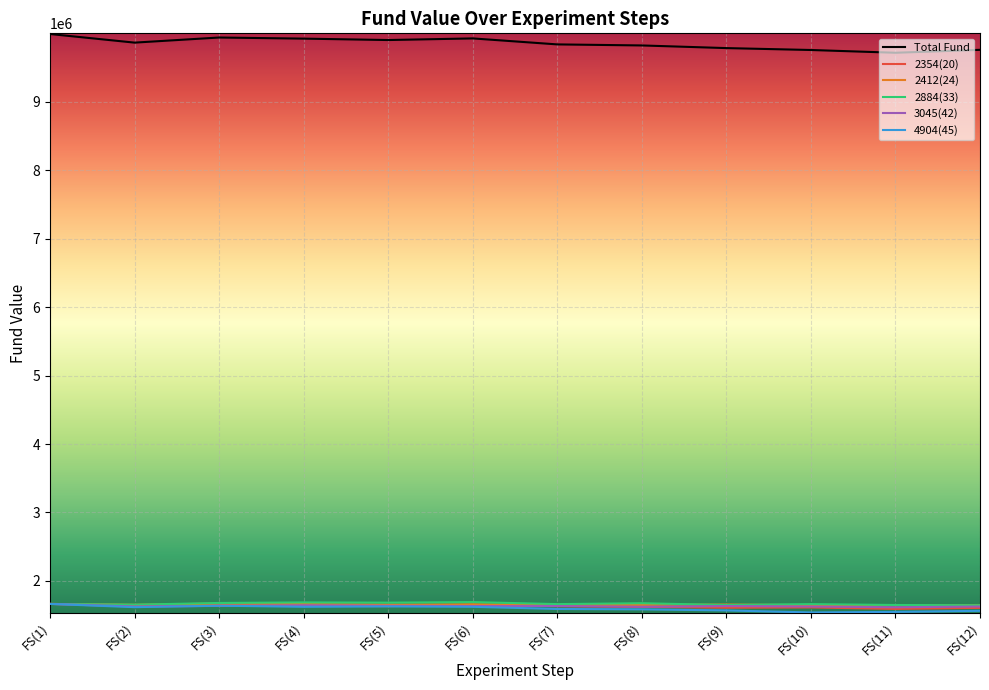

True or false: 2412(24) and Total Fund cross at least once.

False